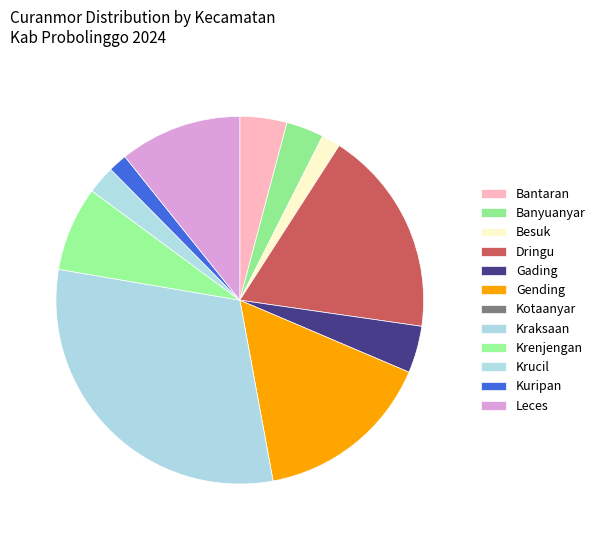

Rank the categories by value from lowest to highest.

Kotaanyar, Besuk, Kuripan, Krucil, Banyuanyar, Bantaran, Gading, Krenjengan, Leces, Gending, Dringu, Kraksaan